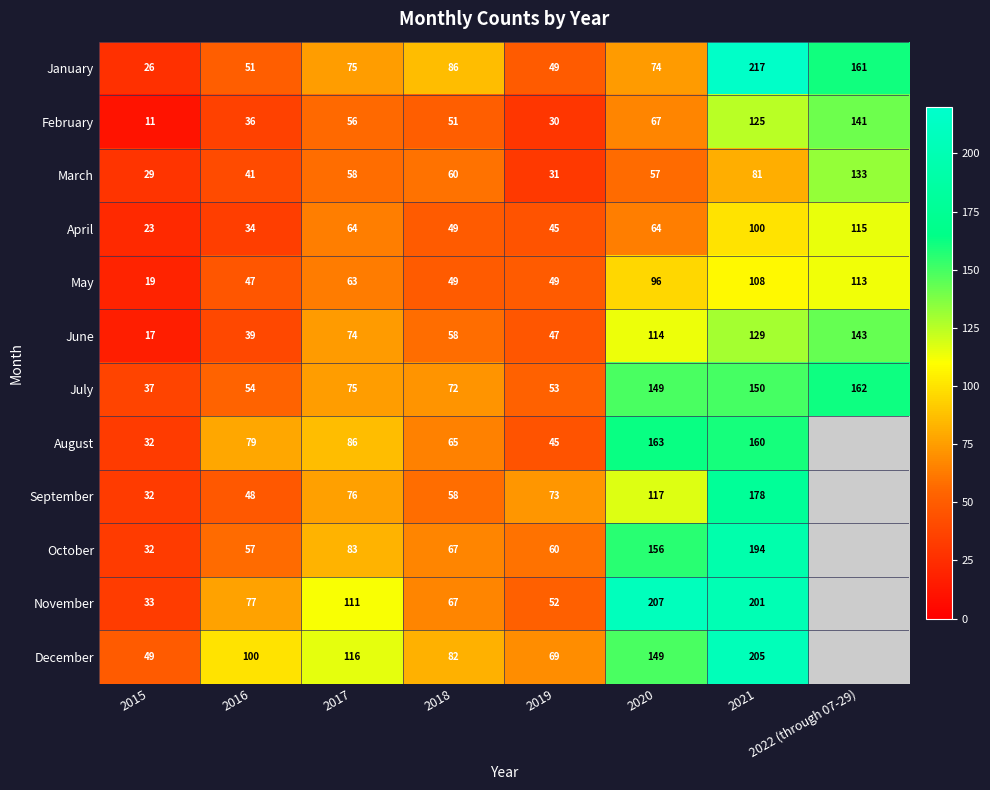

The value of December at 2018 is 136. True or false?

False